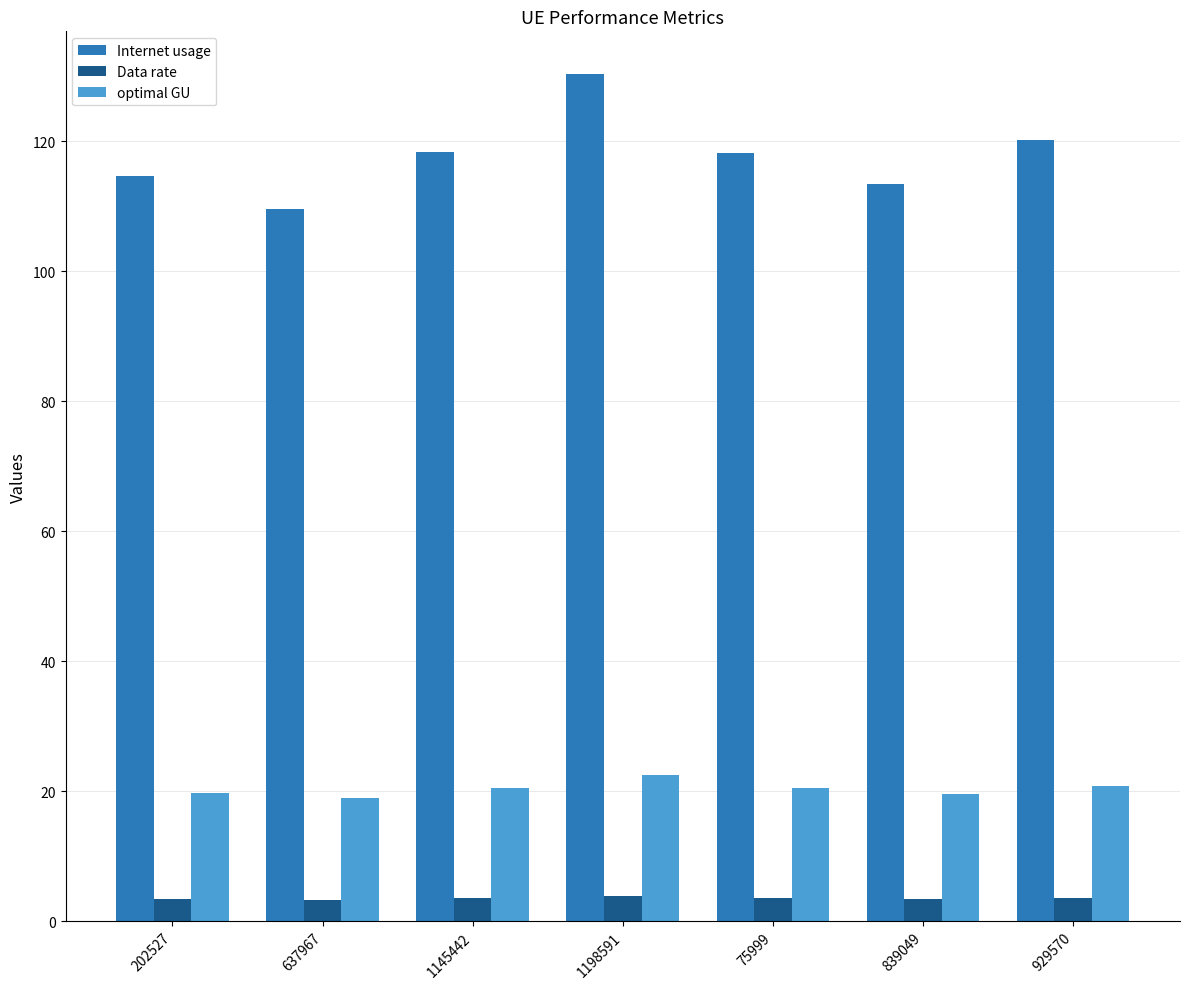

The optimal GU series shows 8.1 at 929570. True or false?

False